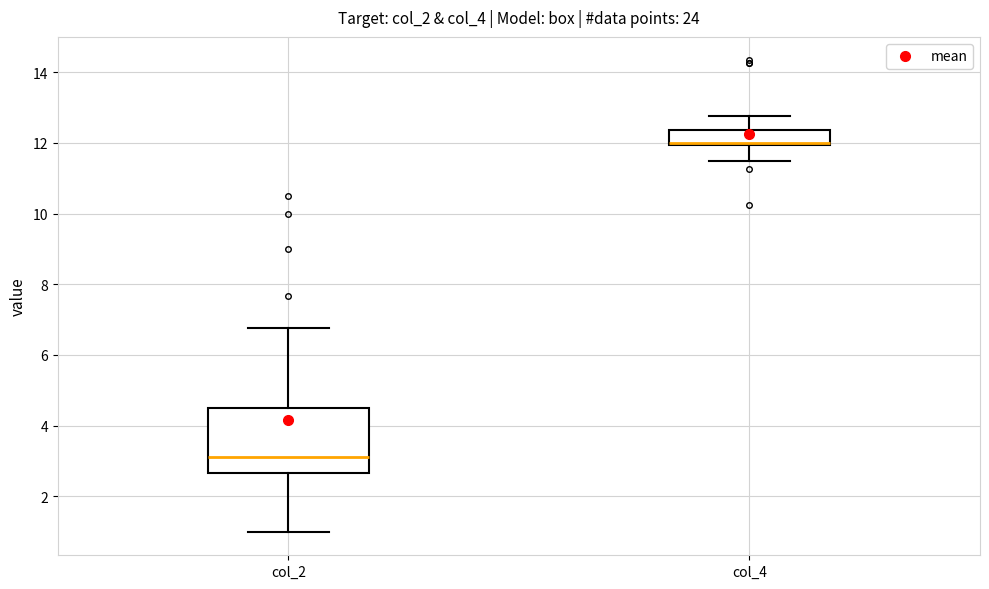

Where is the lower edge of the box for col_2 on the y-axis? The values are not printed on the chart, so give them approximately, as read against the axis.

2.6